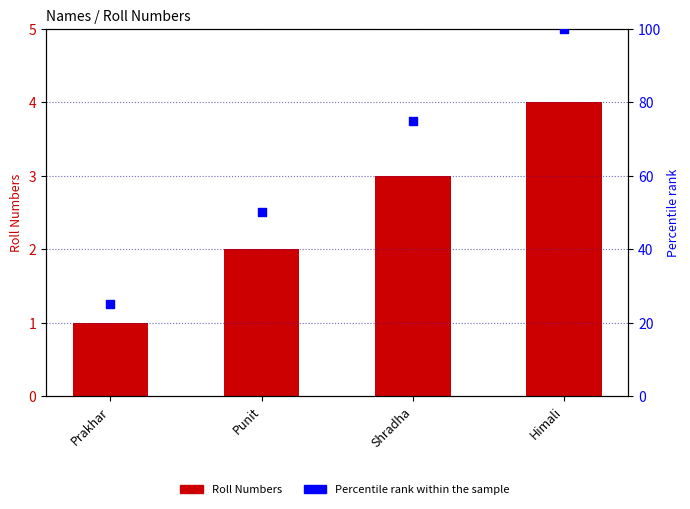

Which series has the largest total across all categories?

Percentile rank